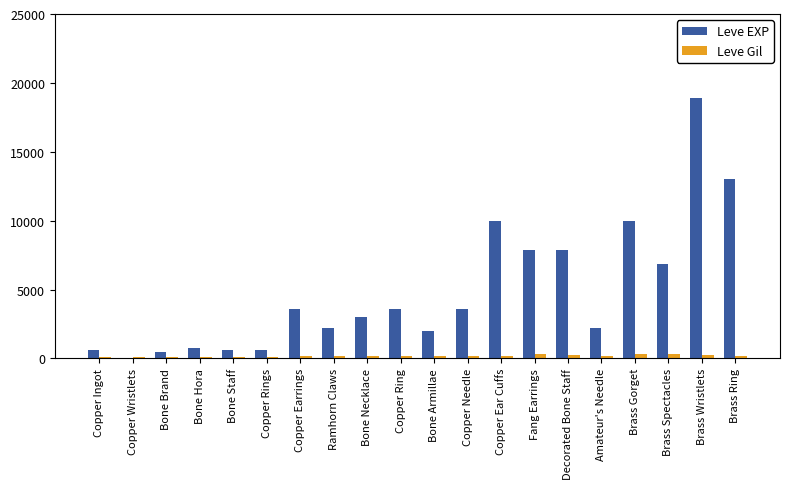

What is the maximum value shown in the chart?

18910